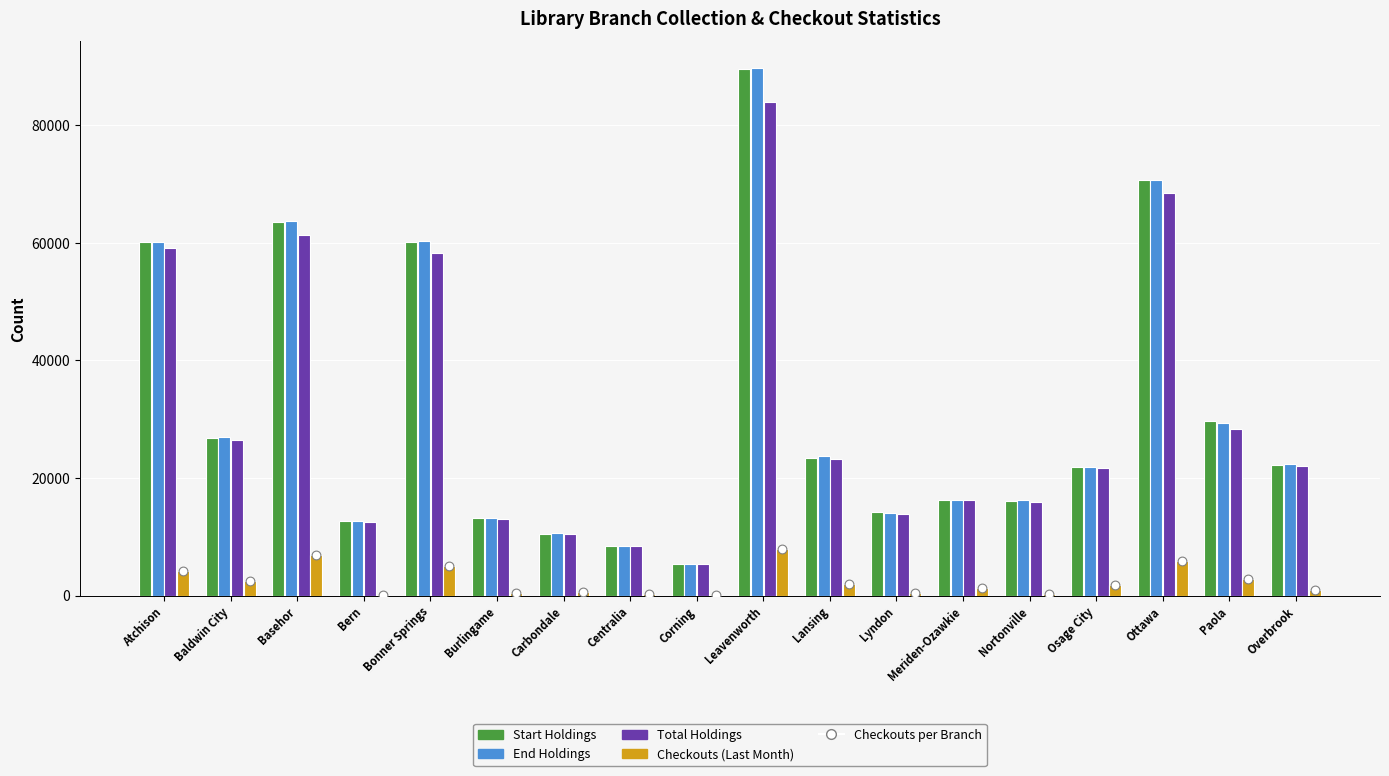

Which series has the largest total across all categories?

END_I